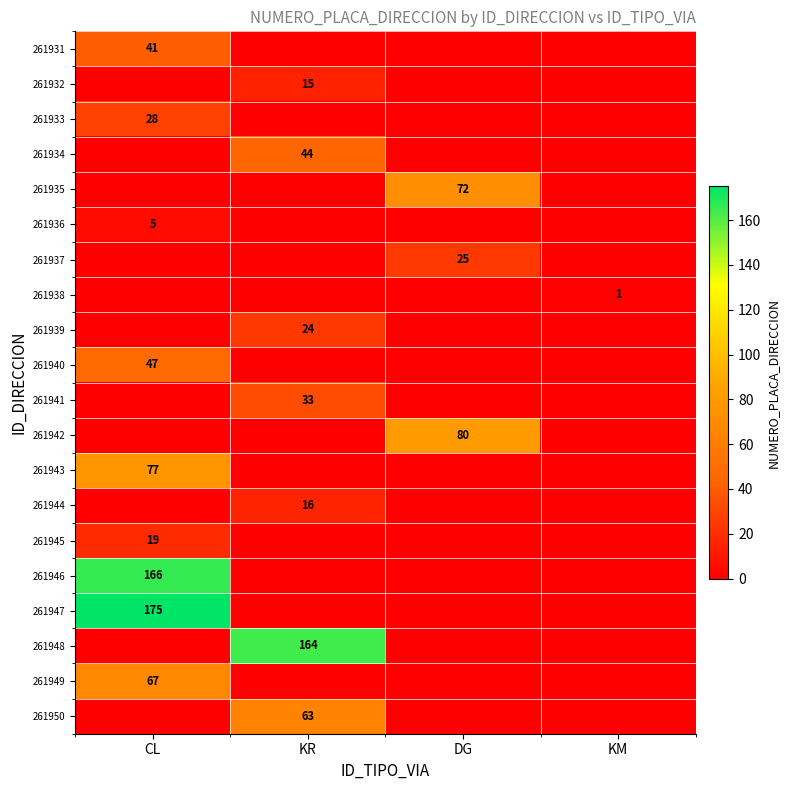

Is it true that 261938 equals 0 at KM?

False